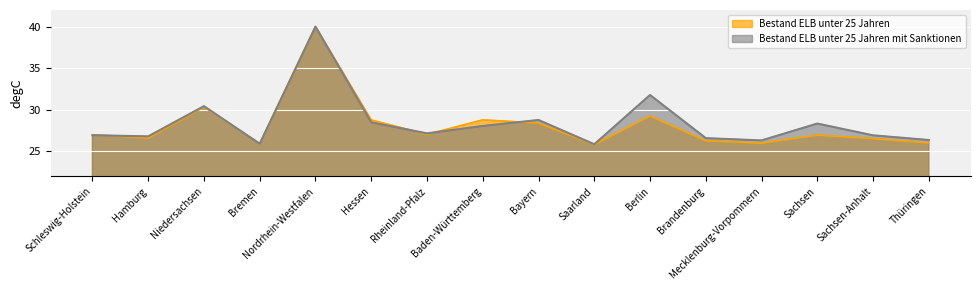

What is the spread (max minus min) of values at Berlin?

2.5